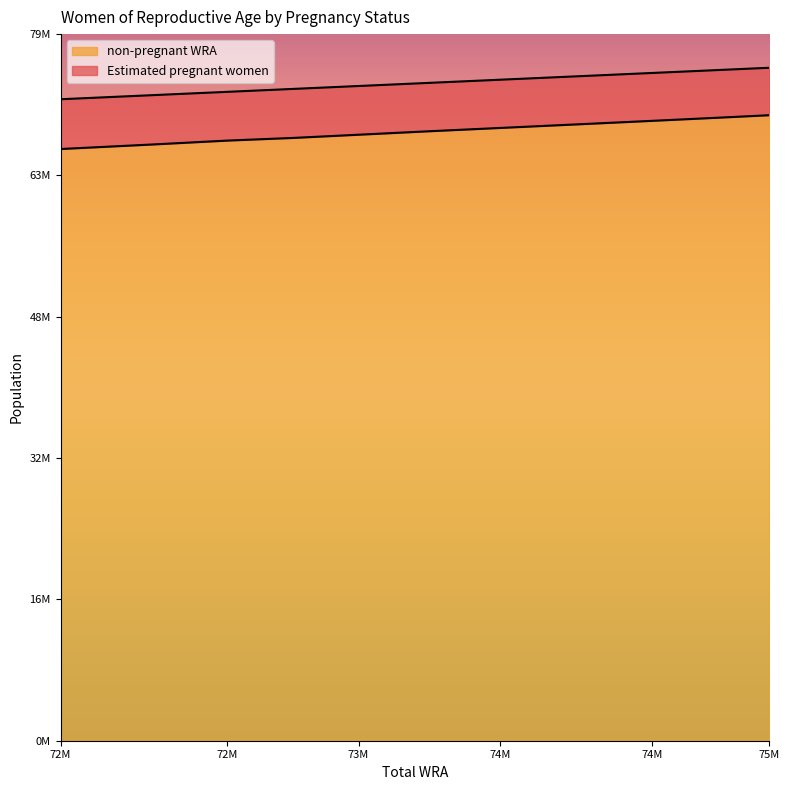

Rank the series by their average value, from highest to lowest.

non-pregnant WRA, Estimated pregnant women